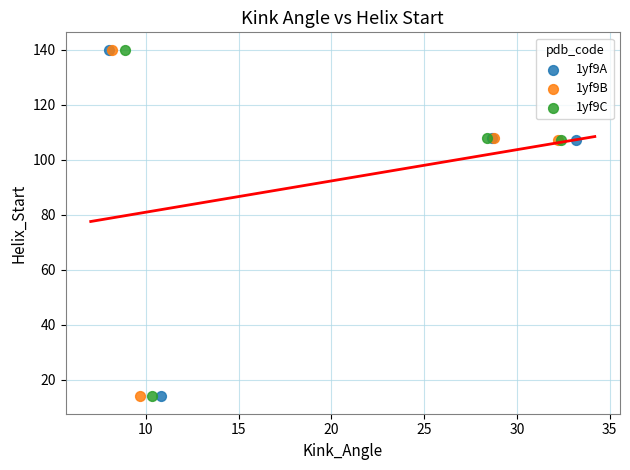

What are all the series names shown in the legend?

1yf9A, 1yf9B, 1yf9C